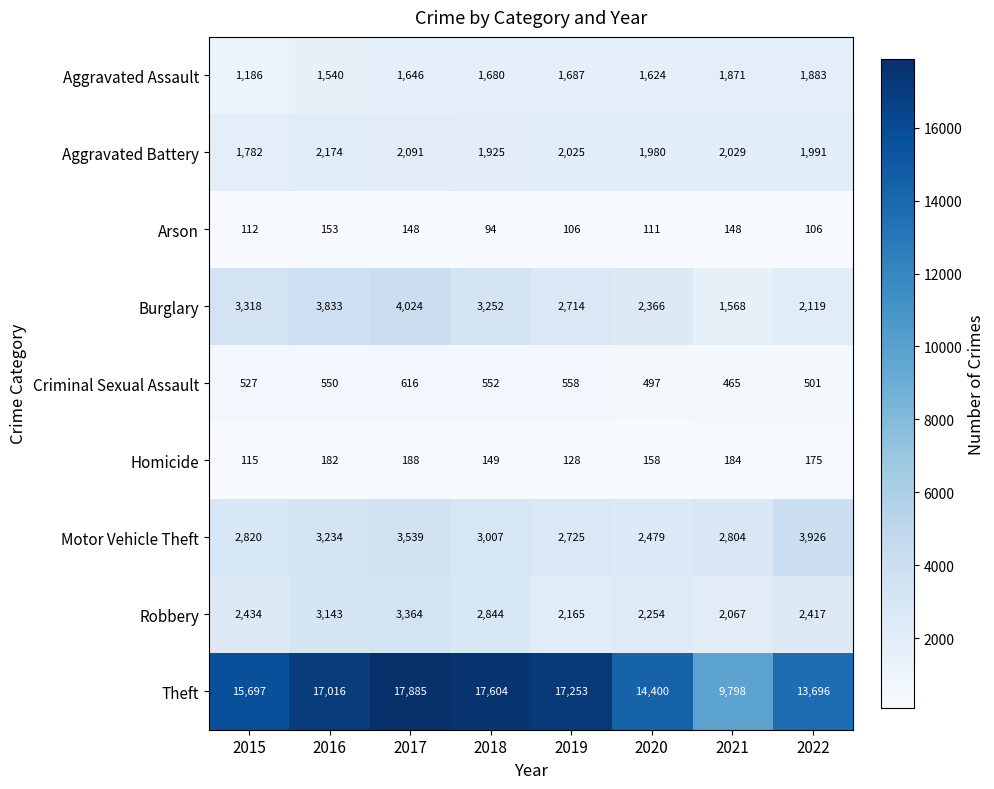

True or false: Aggravated Assault has a value of 1646 at 2017.

True